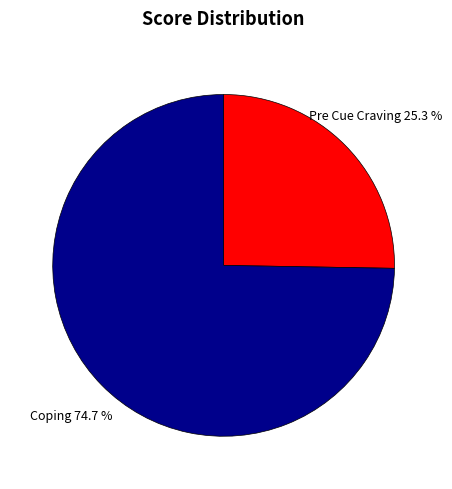

Does any single category account for the majority?

Yes